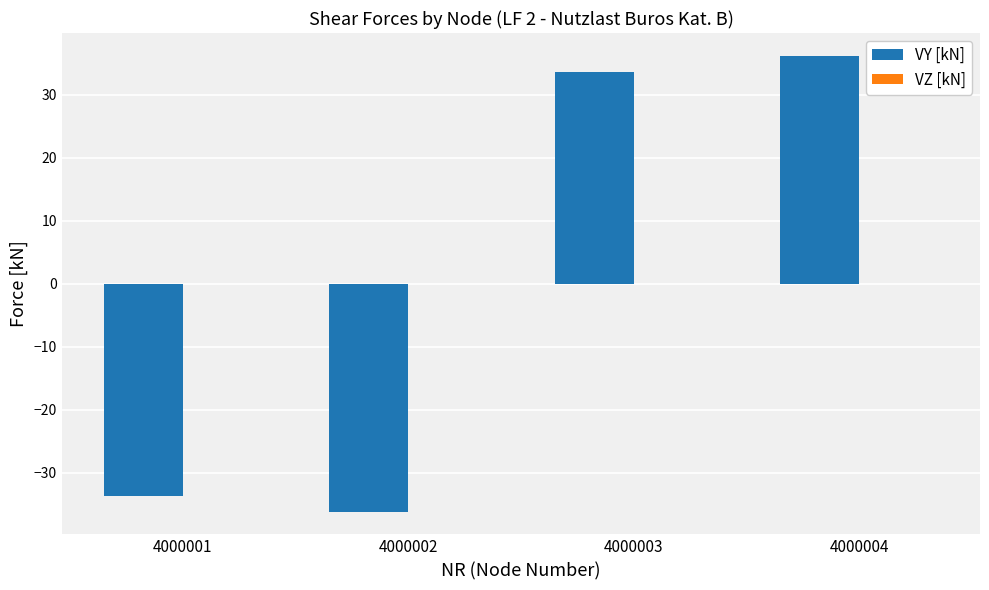

How many series are shown in this chart?

1